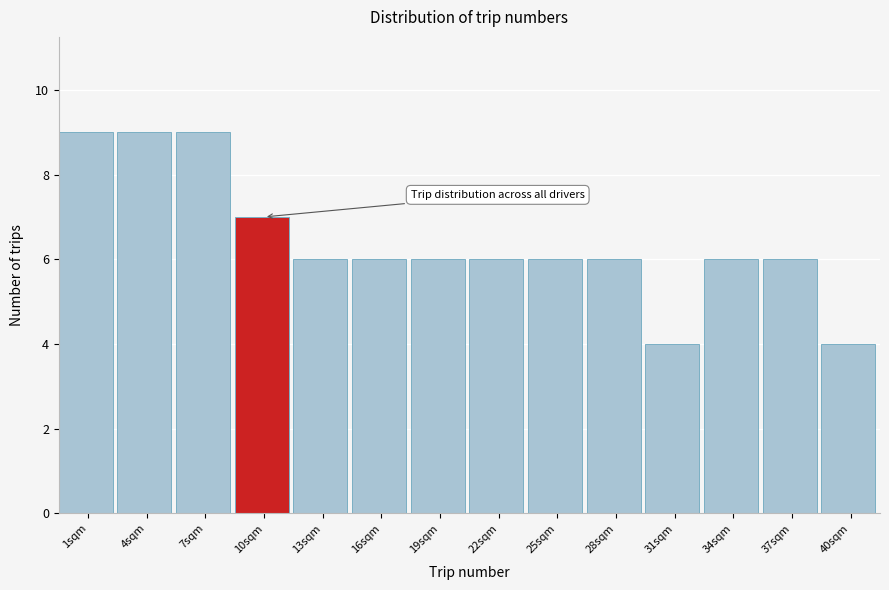

Reading left to right, extract all data points from this chart.

1sqm=9	4sqm=9	7sqm=9	10sqm=7	13sqm=6	16sqm=6	19sqm=6	22sqm=6	25sqm=6	28sqm=6	31sqm=4	34sqm=6	37sqm=6	40sqm=4